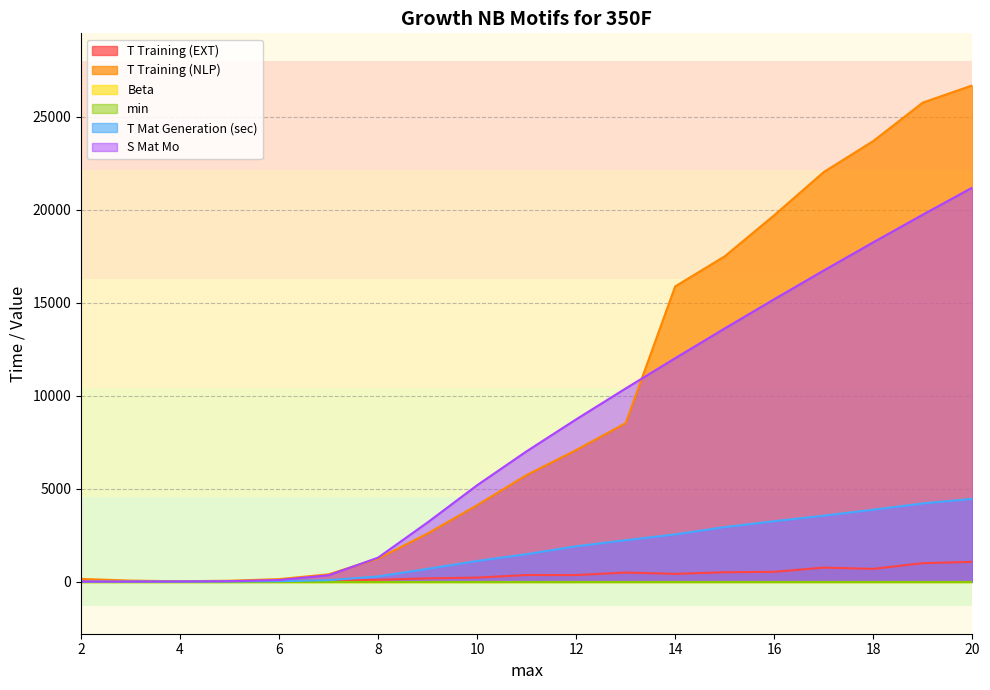

What is the difference between the maximum and second lowest values in the T Training (NLP) series?

26632.9